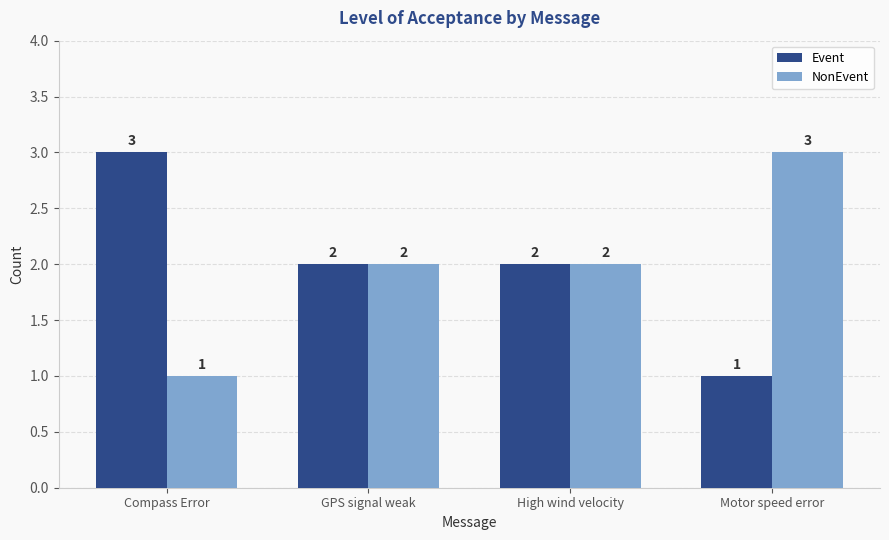

How many data points does each series have?

4